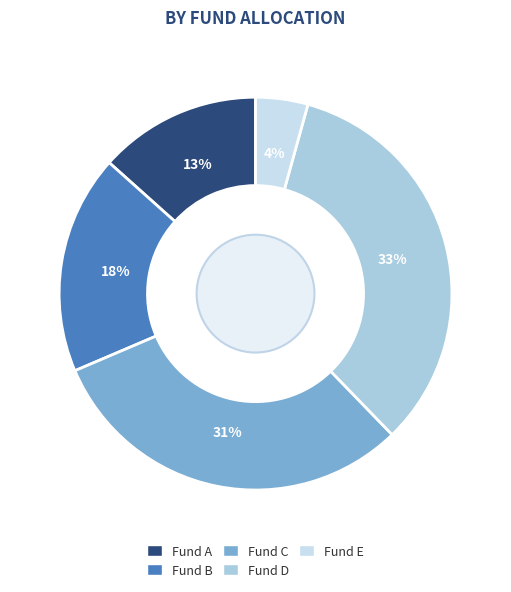

Which has a higher value, Fund E or Fund D?

Fund D